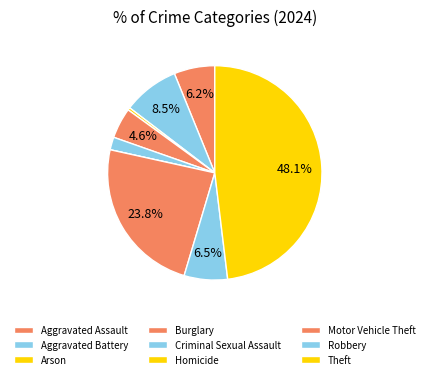

Count the number of slices in the pie.

9